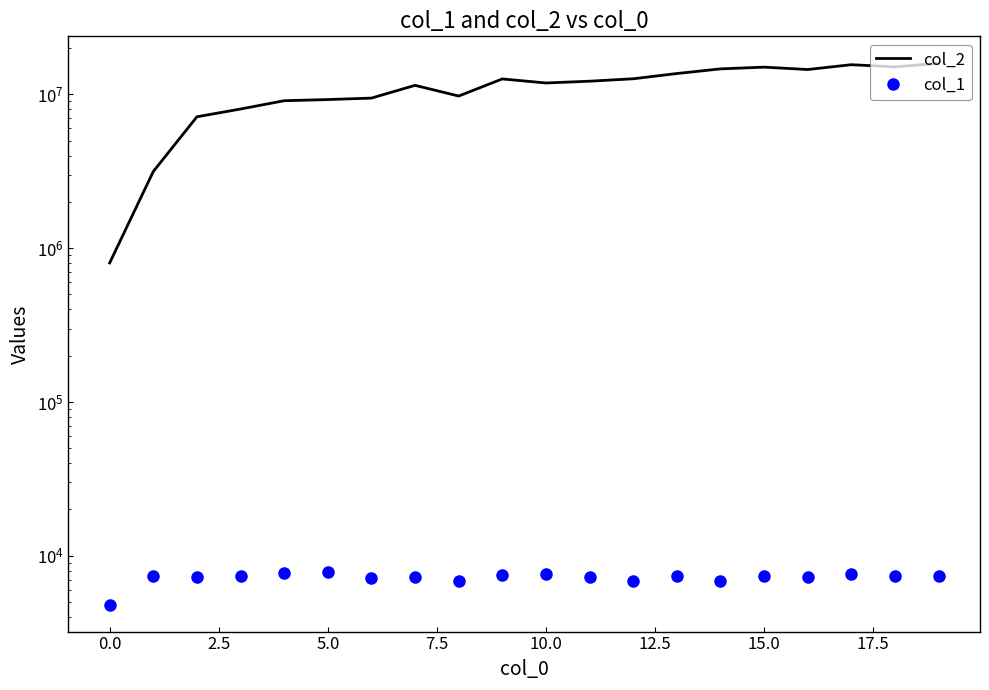

Is this an area chart (filled region under the line)?

No